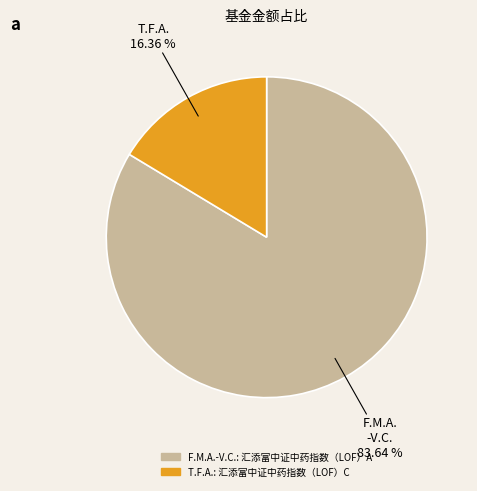

How many slices are in this pie chart?

2